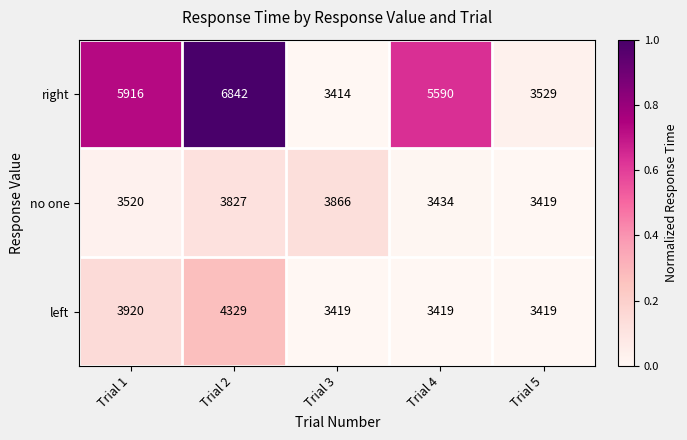

Reading right to left, transcribe all the data shown in this chart.

right: 3529	5590	3414	6842	5916
no one: 3419	3434	3866	3827	3520
left: 3419	3419	3419	4329	3920